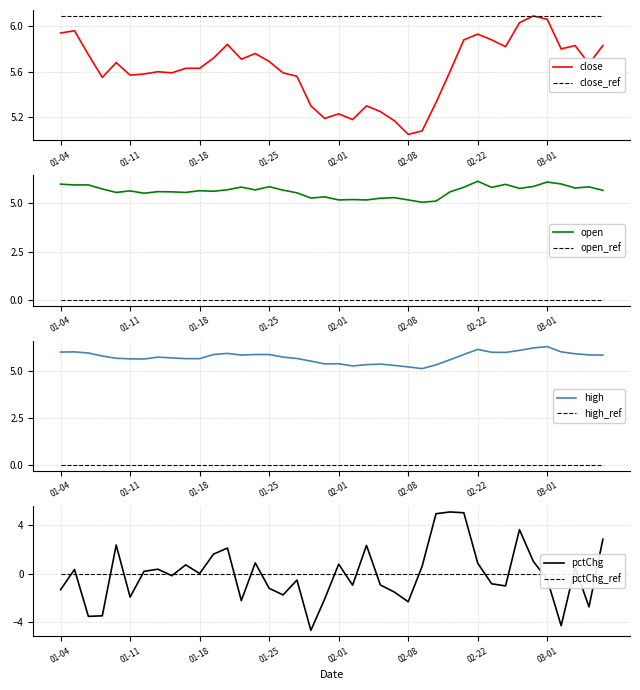

The close_ref series shows 9.1 at 01-25. True or false?

False